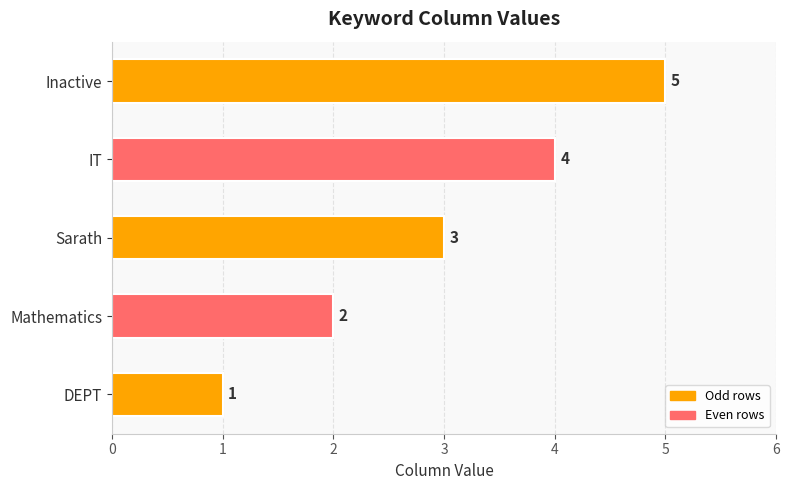

List the labels in order of value, smallest first.

DEPT, Mathematics, Sarath, IT, Inactive